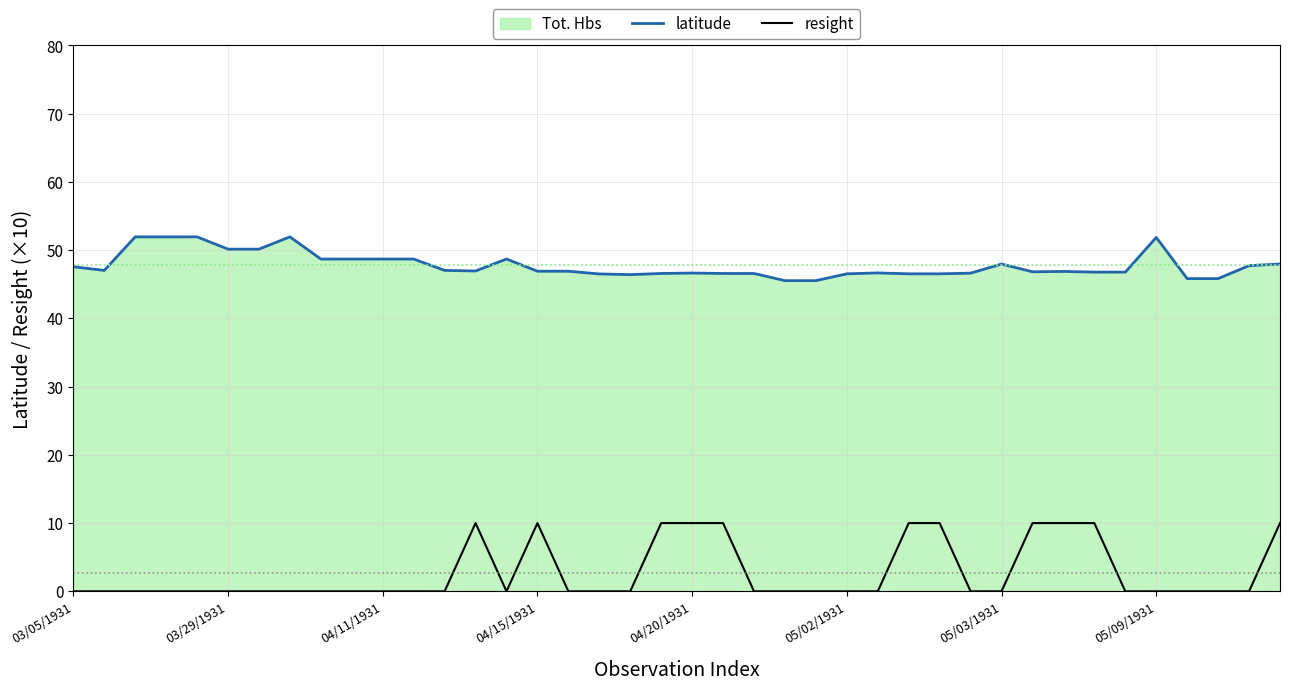

Which series has the largest total across all categories?

latitude